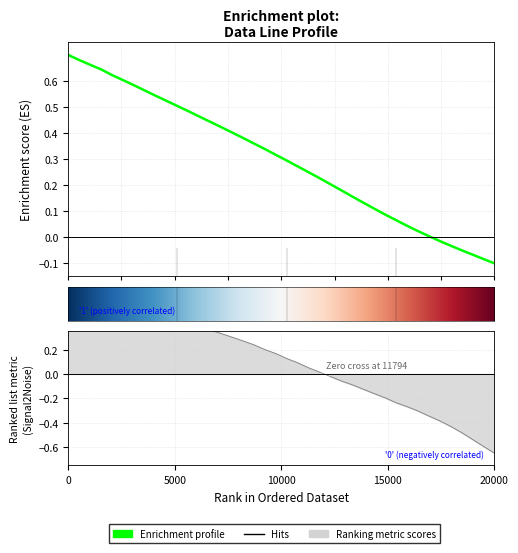

True or false: x and y cross at least once.

False